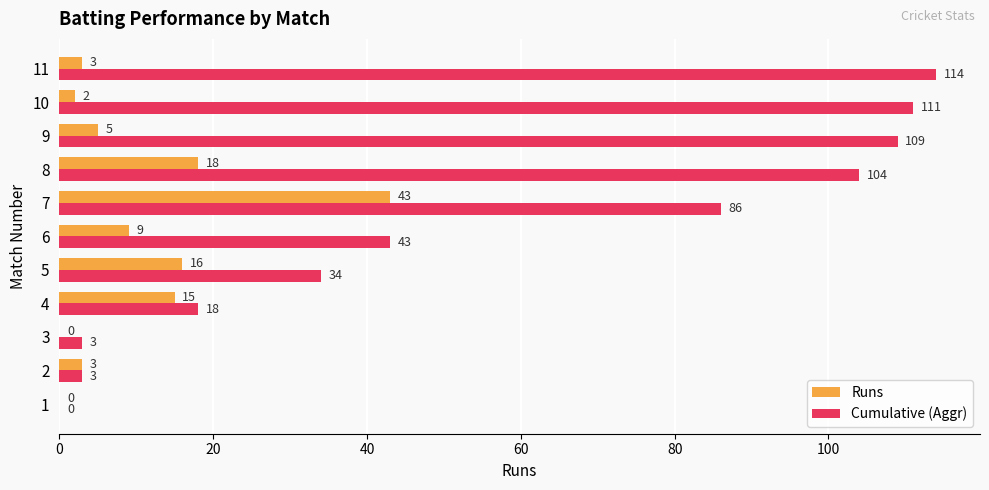

The Runs series shows 5 at 9. True or false?

True